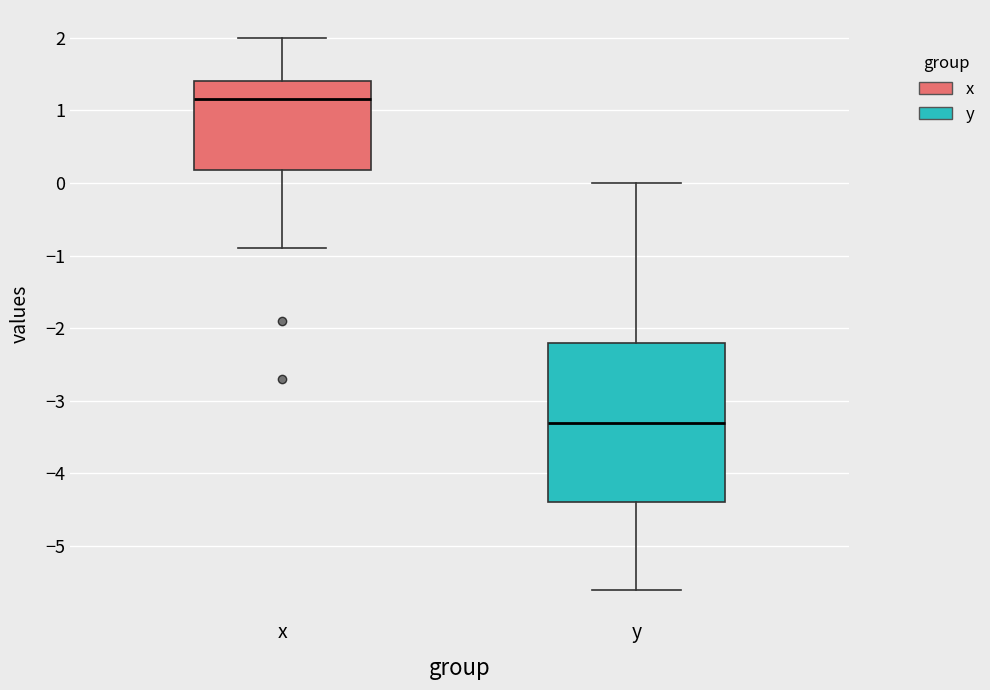

Reading left to right, read every box against the y-axis: the position of its median line, the range the box covers, and the ends of its whiskers. The values are not printed on the chart, so give them approximately, as read against the axis.

x: median 1.2, box 0.2 to 1.4, whiskers -0.9 to 2.0
y: median -3.3, box -4.4 to -2.2, whiskers -5.6 to 0.0